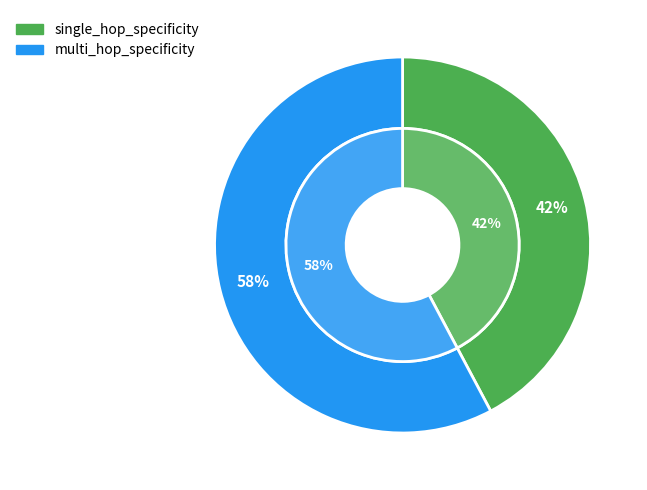

What is the smallest slice in the pie chart?

single_hop_specificity